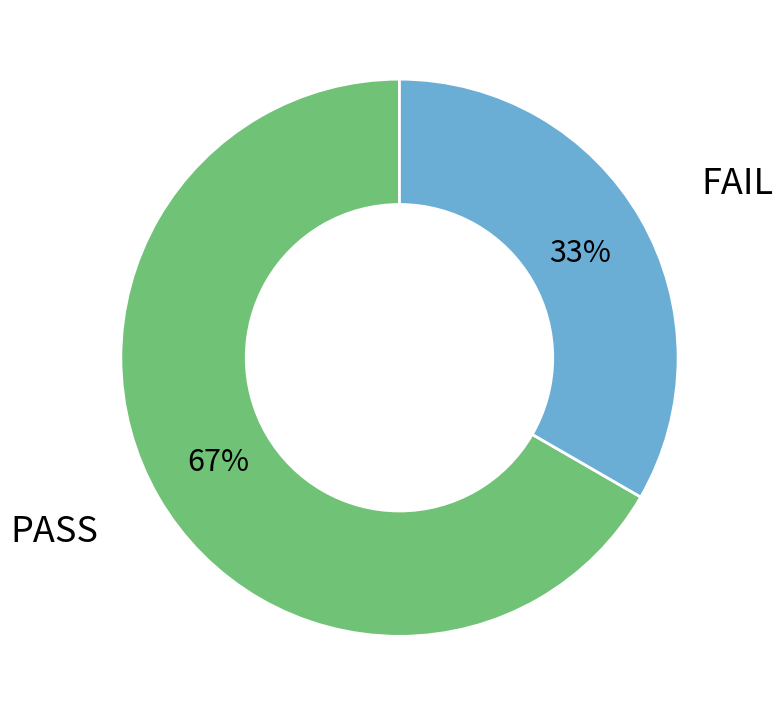

Which slice is the smallest?

FAIL